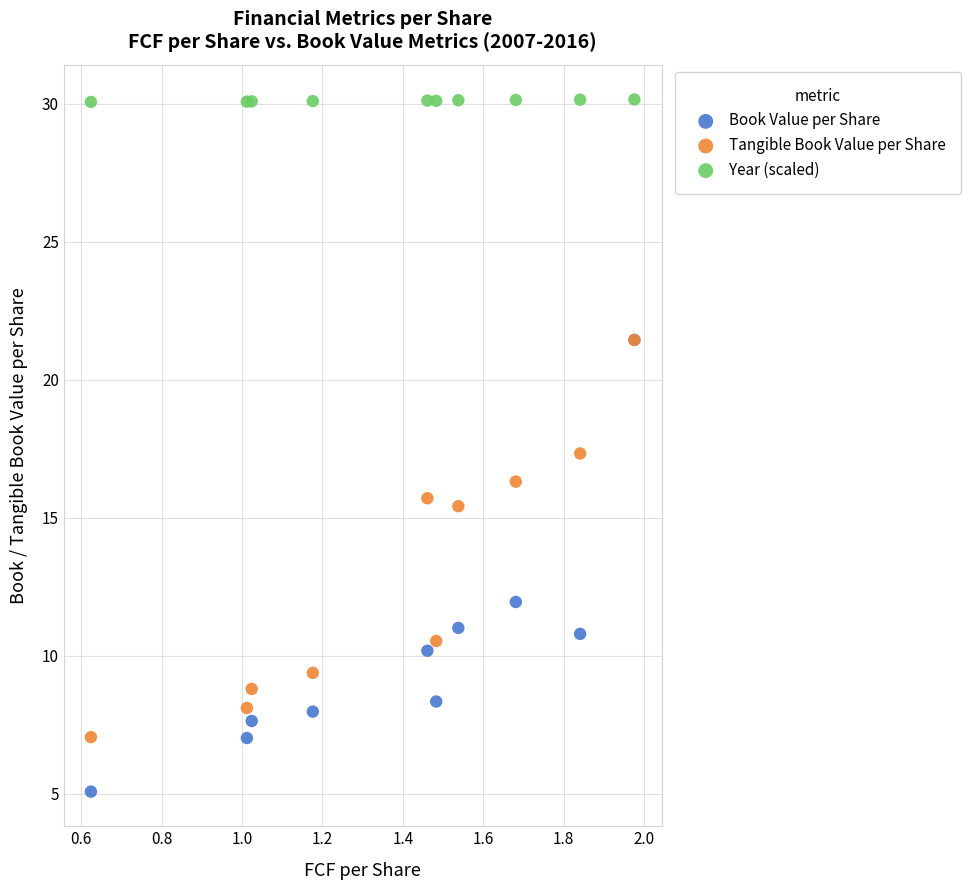

In the Book Value per Share series, what Y value is closest to 13?

11.9